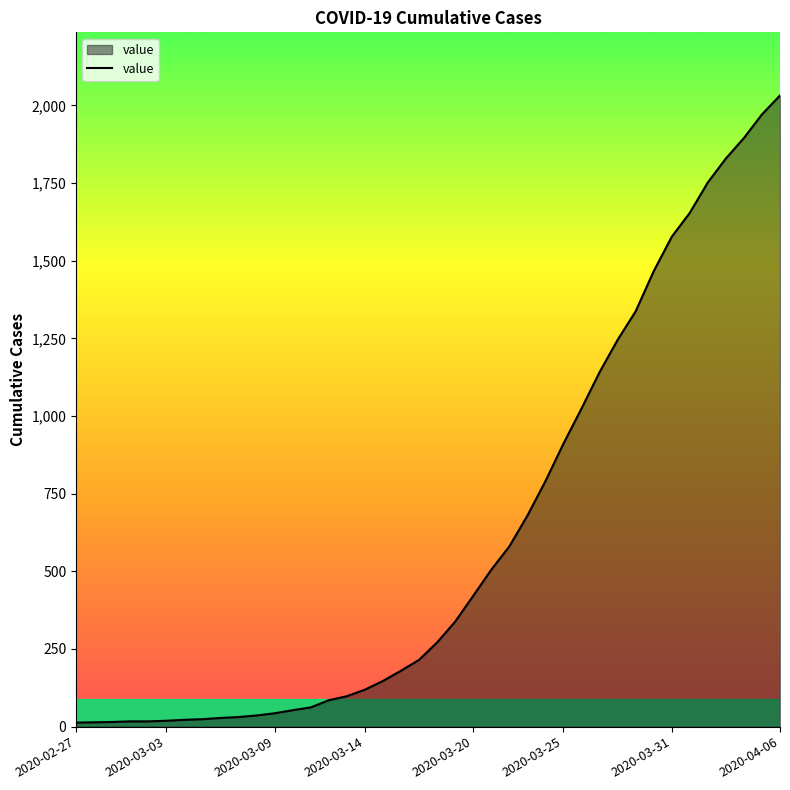

What is the greatest value displayed?

2032